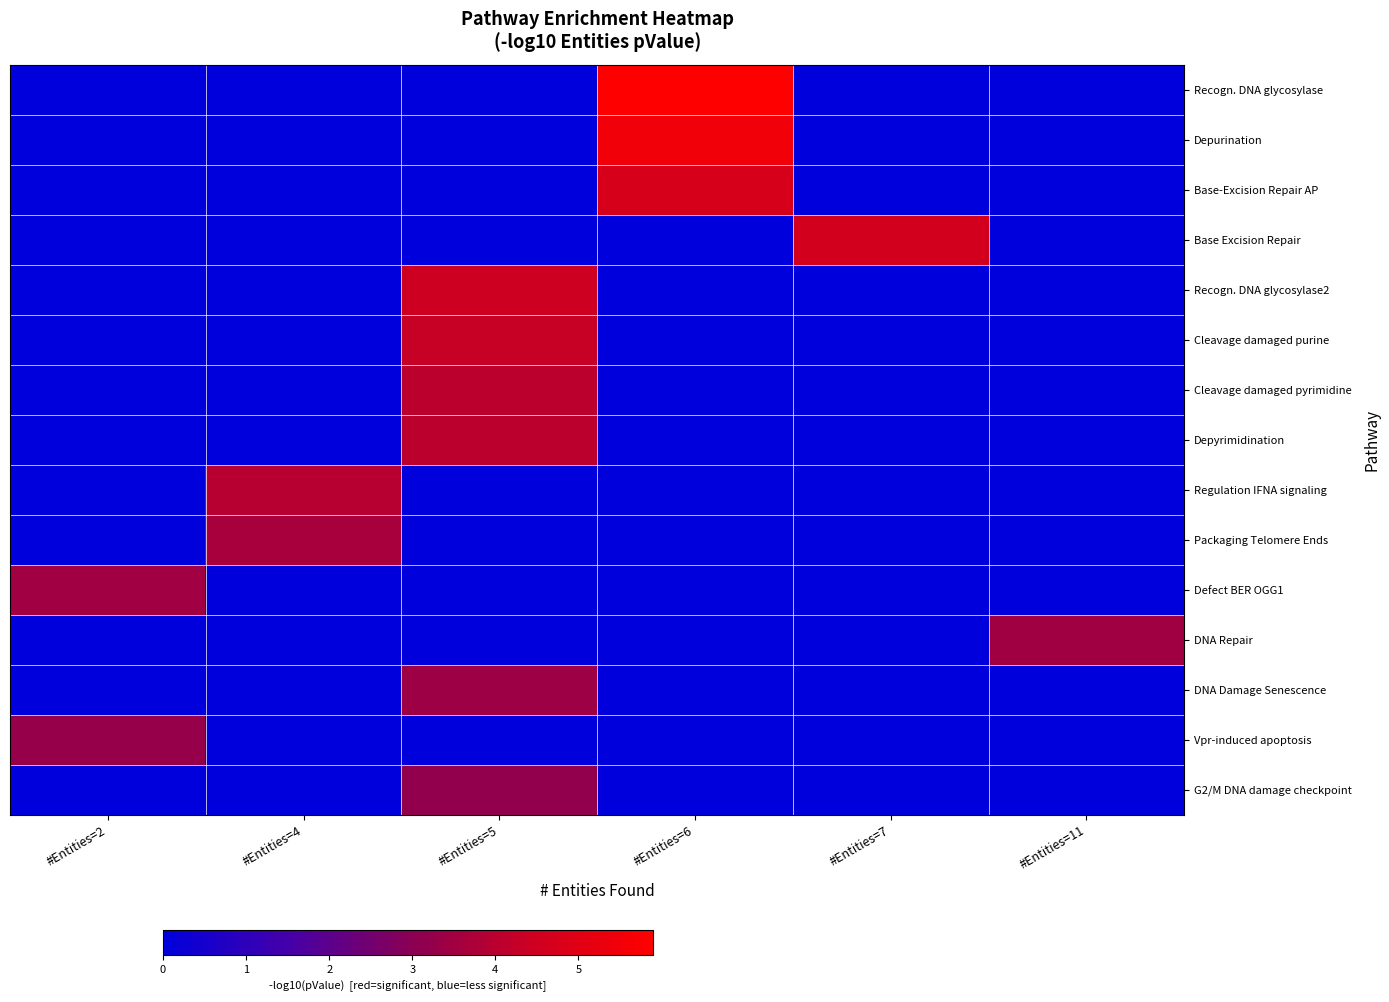

Reading left to right, transcribe all the data shown in this chart.

row_0: #Entities=2=0.0	#Entities=4=0.0	#Entities=5=0.0	#Entities=6=5.9	#Entities=7=0.0	#Entities=11=0.0
row_1: #Entities=2=0.0	#Entities=4=0.0	#Entities=5=0.0	#Entities=6=5.5	#Entities=7=0.0	#Entities=11=0.0
row_2: #Entities=2=0.0	#Entities=4=0.0	#Entities=5=0.0	#Entities=6=4.8	#Entities=7=0.0	#Entities=11=0.0
row_3: #Entities=2=0.0	#Entities=4=0.0	#Entities=5=0.0	#Entities=6=0.0	#Entities=7=4.6	#Entities=11=0.0
row_4: #Entities=2=0.0	#Entities=4=0.0	#Entities=5=4.5	#Entities=6=0.0	#Entities=7=0.0	#Entities=11=0.0
row_5: #Entities=2=0.0	#Entities=4=0.0	#Entities=5=4.3	#Entities=6=0.0	#Entities=7=0.0	#Entities=11=0.0
row_6: #Entities=2=0.0	#Entities=4=0.0	#Entities=5=4.1	#Entities=6=0.0	#Entities=7=0.0	#Entities=11=0.0
row_7: #Entities=2=0.0	#Entities=4=0.0	#Entities=5=4.1	#Entities=6=0.0	#Entities=7=0.0	#Entities=11=0.0
row_8: #Entities=2=0.0	#Entities=4=4.0	#Entities=5=0.0	#Entities=6=0.0	#Entities=7=0.0	#Entities=11=0.0
row_9: #Entities=2=0.0	#Entities=4=3.6	#Entities=5=0.0	#Entities=6=0.0	#Entities=7=0.0	#Entities=11=0.0
row_10: #Entities=2=3.5	#Entities=4=0.0	#Entities=5=0.0	#Entities=6=0.0	#Entities=7=0.0	#Entities=11=0.0
row_11: #Entities=2=0.0	#Entities=4=0.0	#Entities=5=0.0	#Entities=6=0.0	#Entities=7=0.0	#Entities=11=3.5
row_12: #Entities=2=0.0	#Entities=4=0.0	#Entities=5=3.4	#Entities=6=0.0	#Entities=7=0.0	#Entities=11=0.0
row_13: #Entities=2=3.2	#Entities=4=0.0	#Entities=5=0.0	#Entities=6=0.0	#Entities=7=0.0	#Entities=11=0.0
row_14: #Entities=2=0.0	#Entities=4=0.0	#Entities=5=3.2	#Entities=6=0.0	#Entities=7=0.0	#Entities=11=0.0